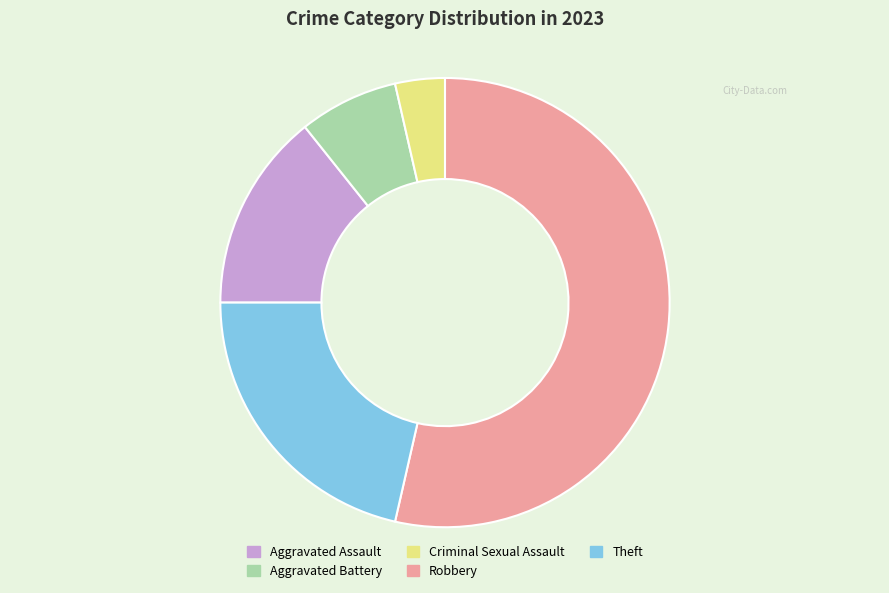

Which has a higher value, Robbery or Aggravated Battery?

Robbery